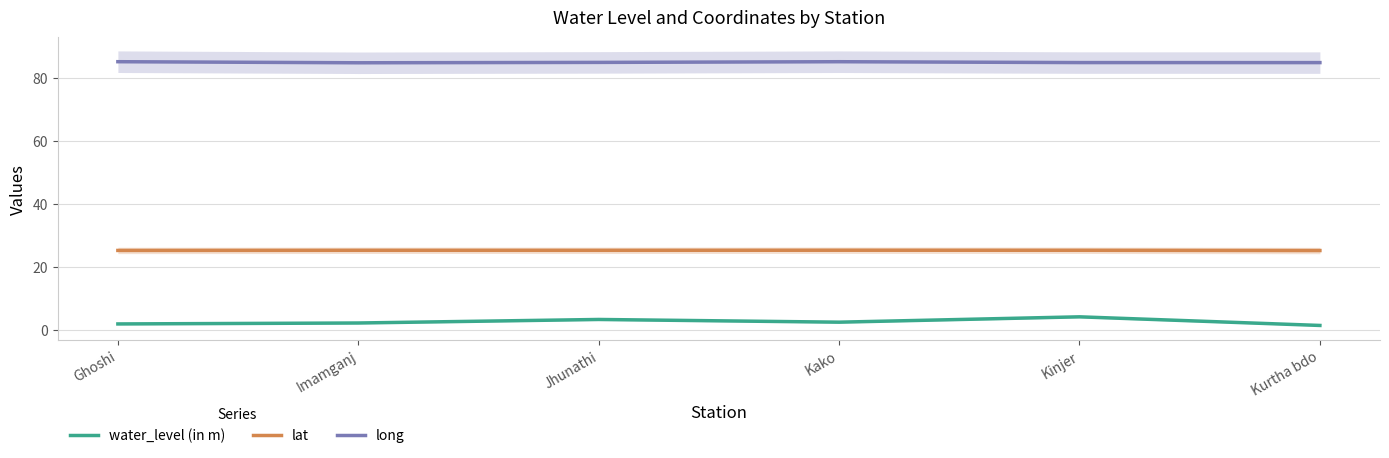

What are all the series names shown in the legend?

water_level (in m), lat, long